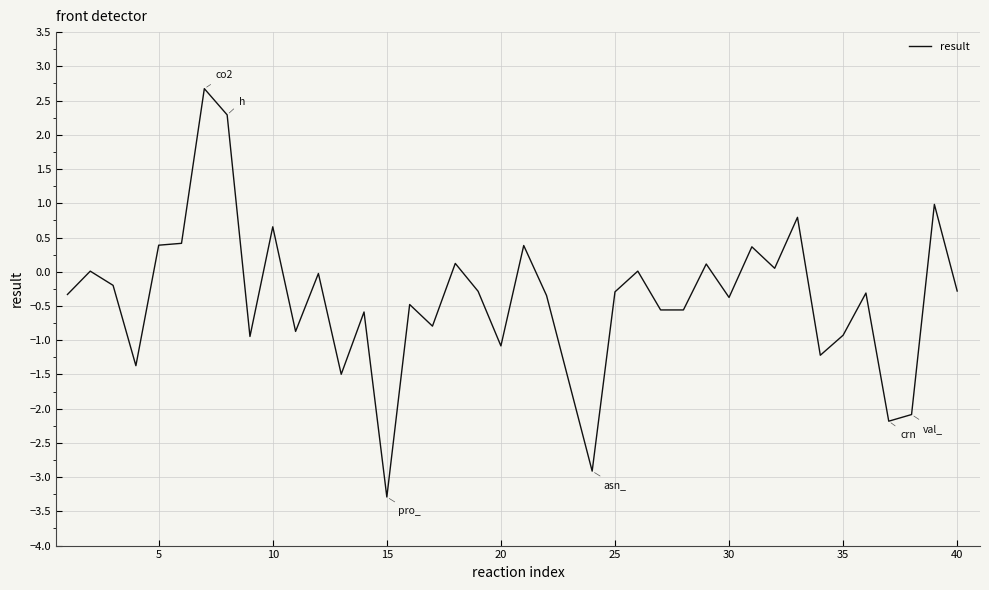

What is the minimum value shown in the chart?

-3.3